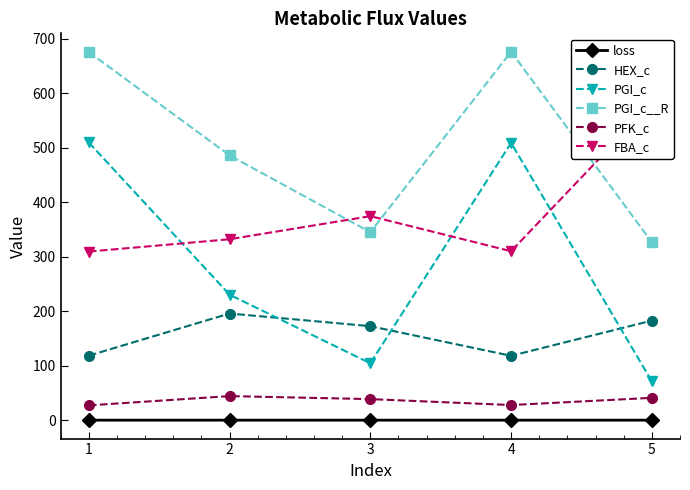

True or false: HEX_c has more than 0 points higher than both neighbors.

True